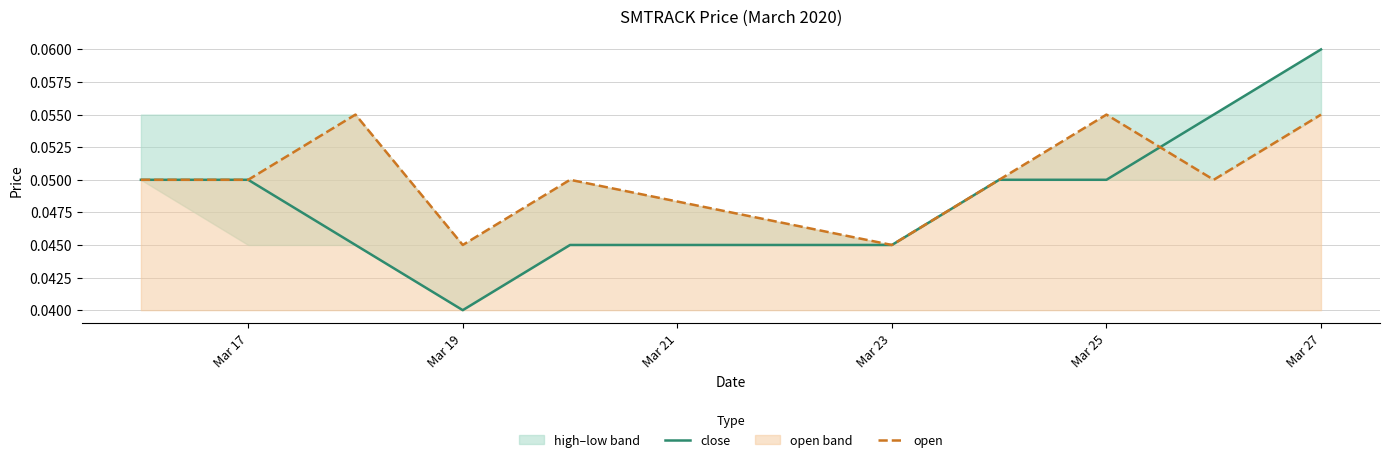

Is it true that open equals 0.0 at Mar 25?

False